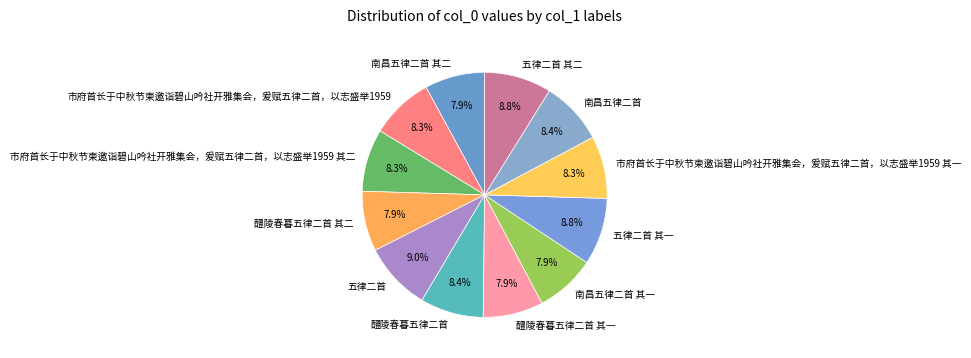

How many segments does this pie chart have?

12